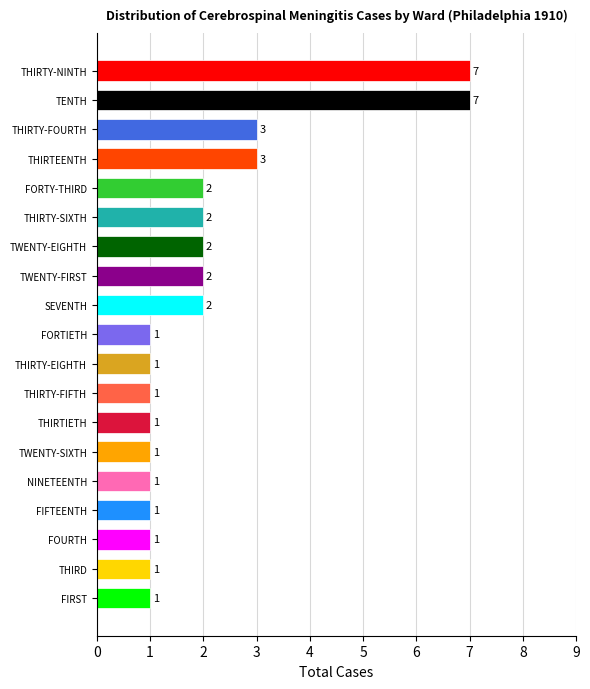

What is the maximum value shown in the chart?

7